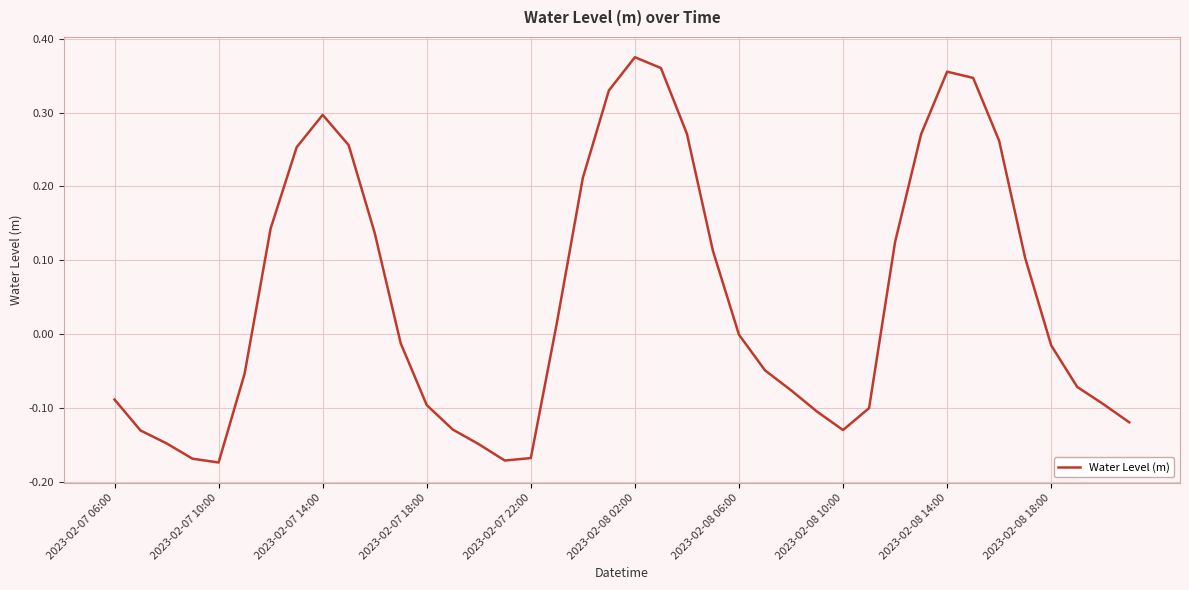

What is the difference between the maximum and minimum values?

0.5